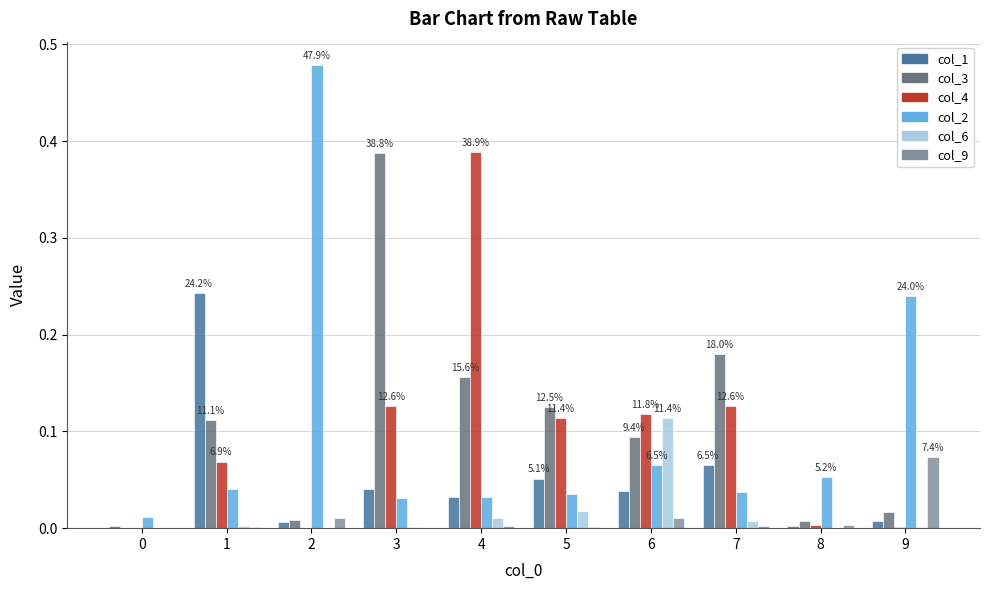

The col_2 series shows 0.0 at 3. True or false?

True